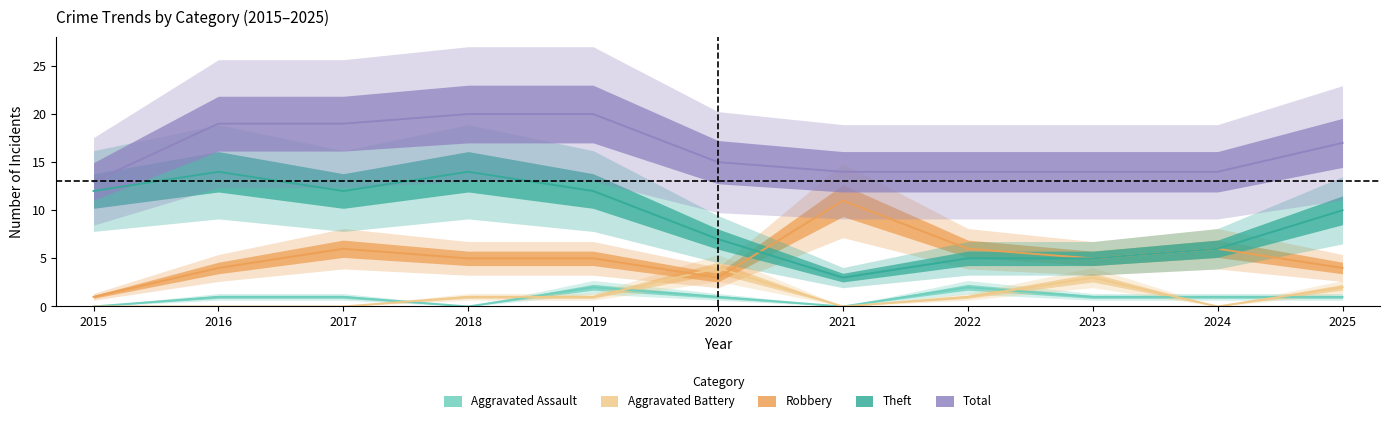

At which label is Aggravated Battery closest to 2?

2025